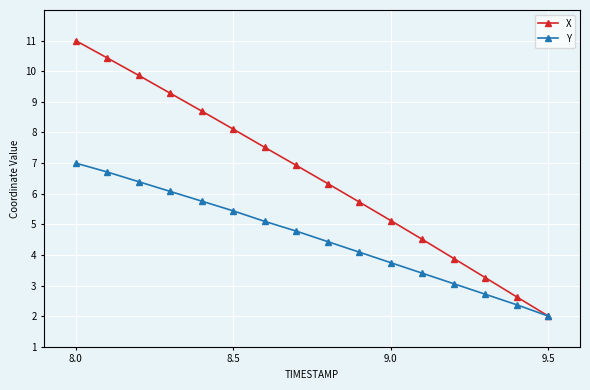

What is the minimum value for X?

2.0